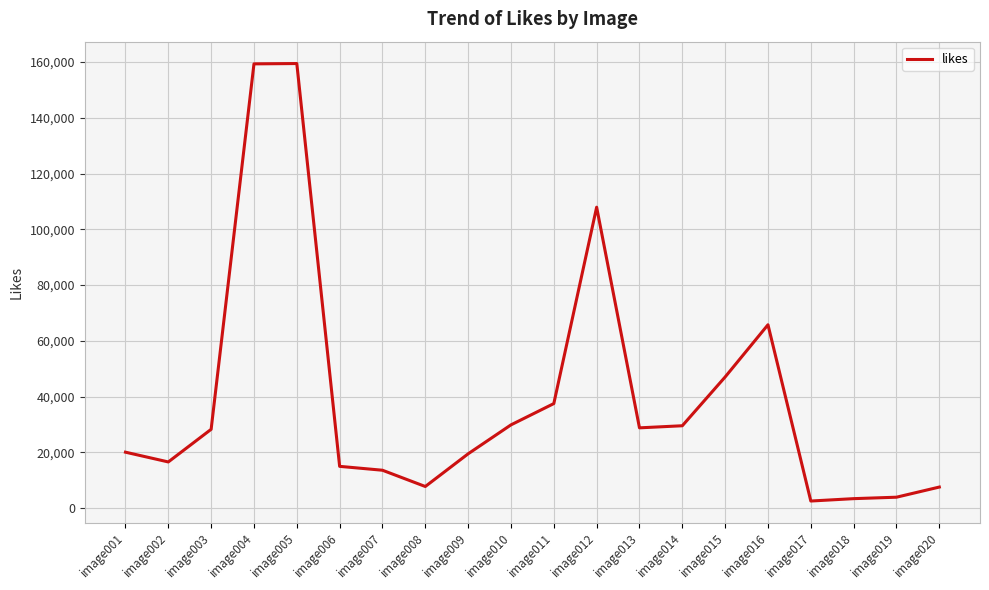

The value at image005 is 159448. True or false?

True